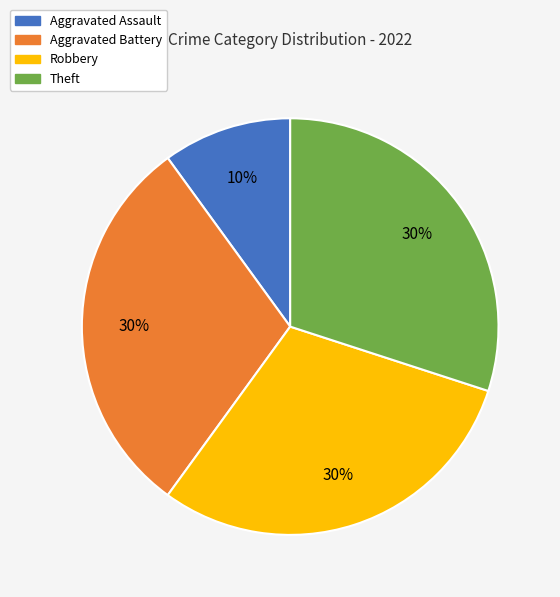

To the nearest percent, what is the difference between the Aggravated Assault and Robbery slice percentages?

20%